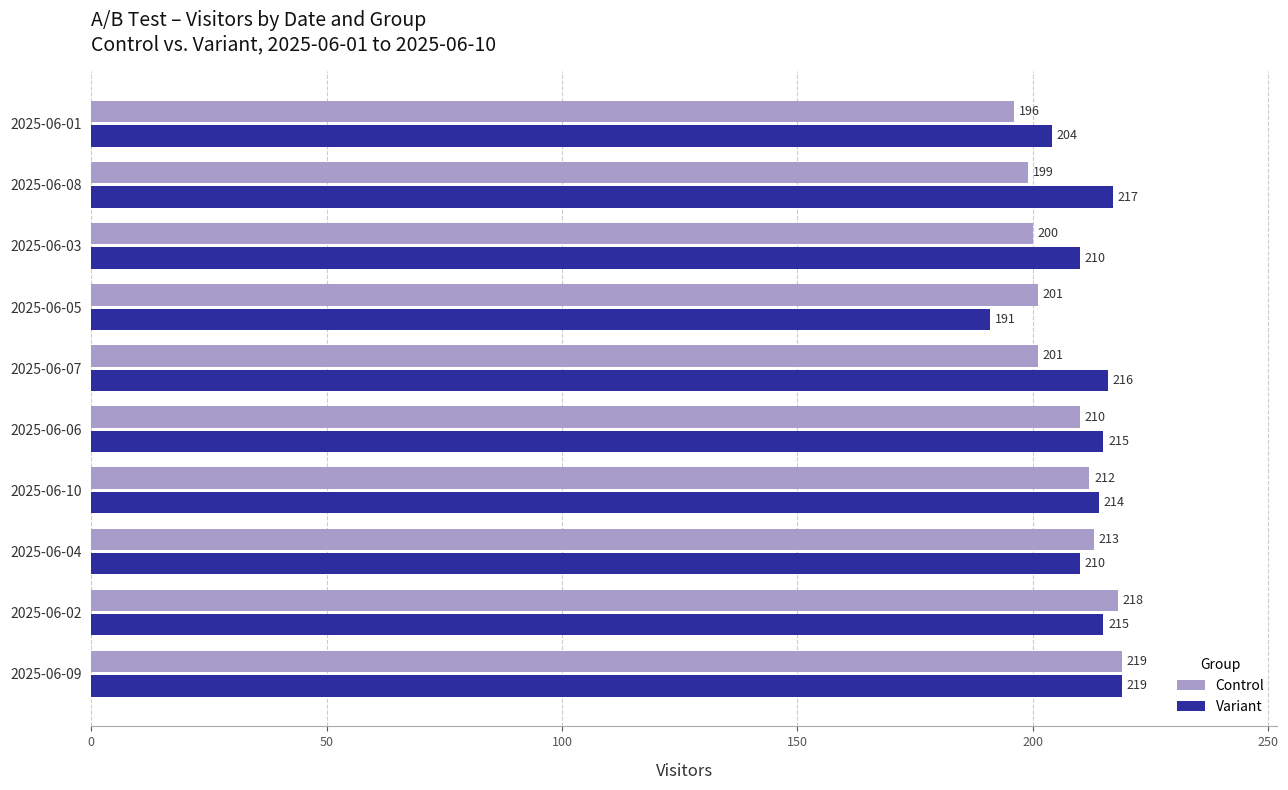

Is it true that Variant equals 215 at 2025-06-06?

True